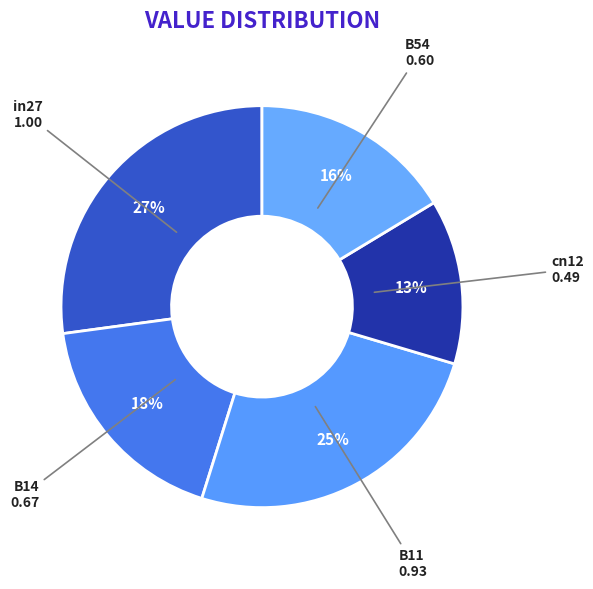

What percentage is the in27 slice, to the nearest percent?

27%